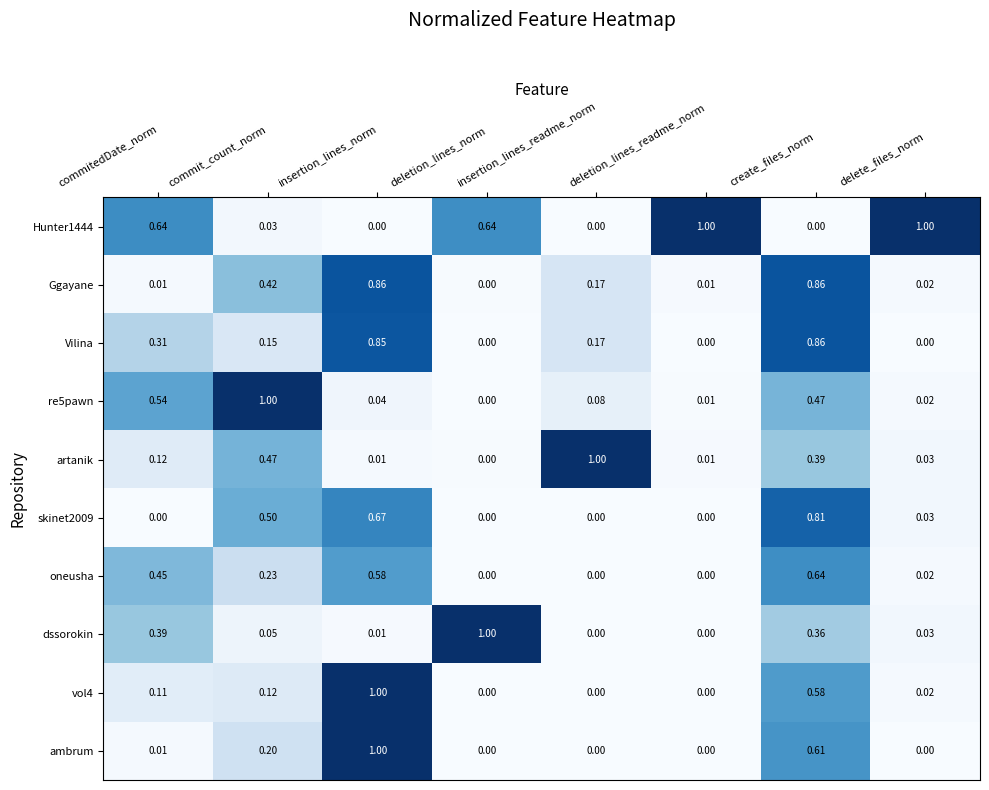

Where is re5pawn nearest to the value 0?

deletion_lines_norm